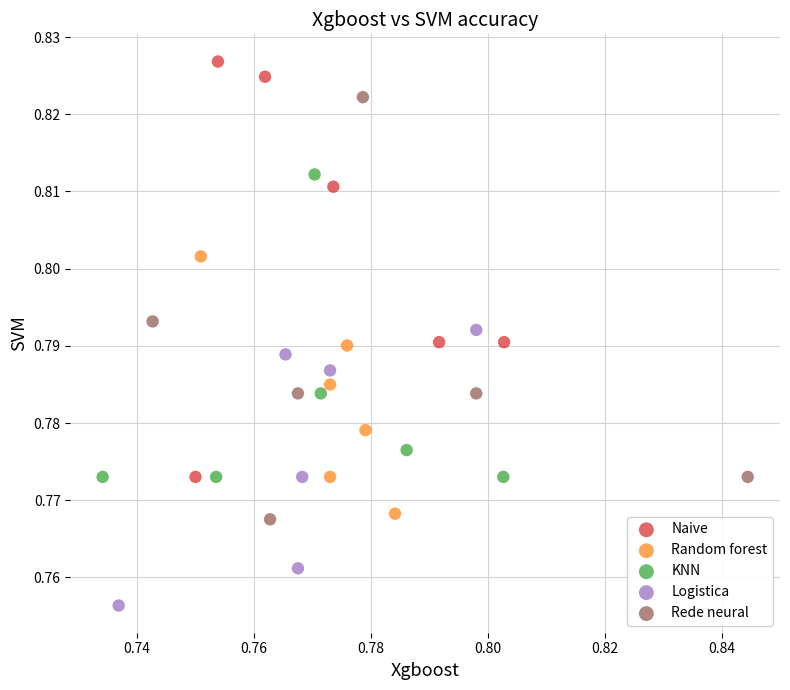

Which series reaches the maximum Y coordinate?

Naive